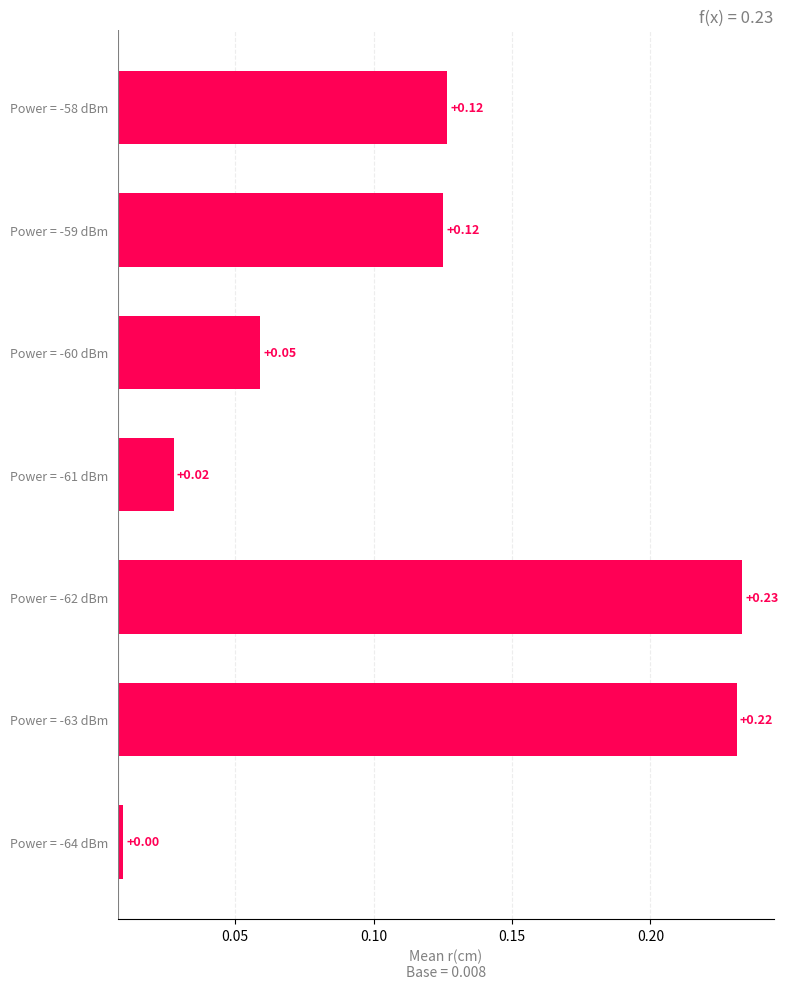

Between Power = -58 dBm and Power = -60 dBm, which is larger?

Power = -58 dBm